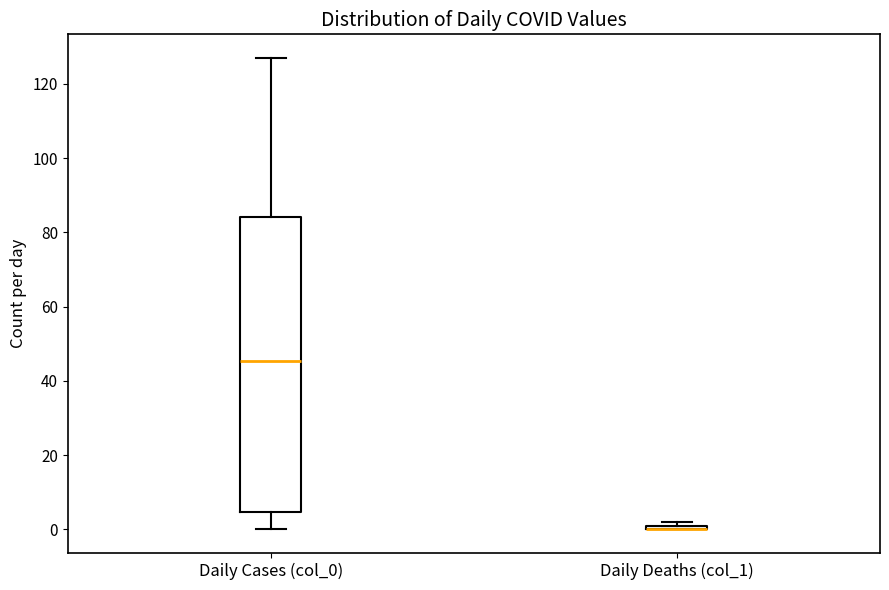

Where is the upper edge of the box for Daily Cases (col_0) on the y-axis? The values are not printed on the chart, so give them approximately, as read against the axis.

84